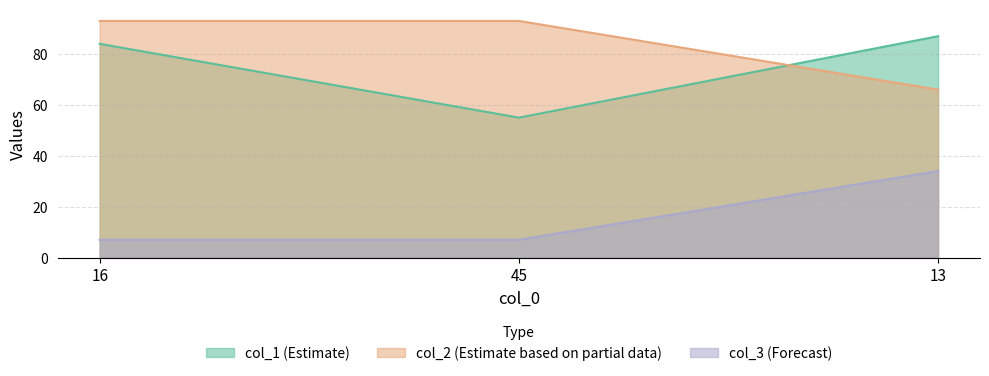

Which series has the widest spread of values?

col_1